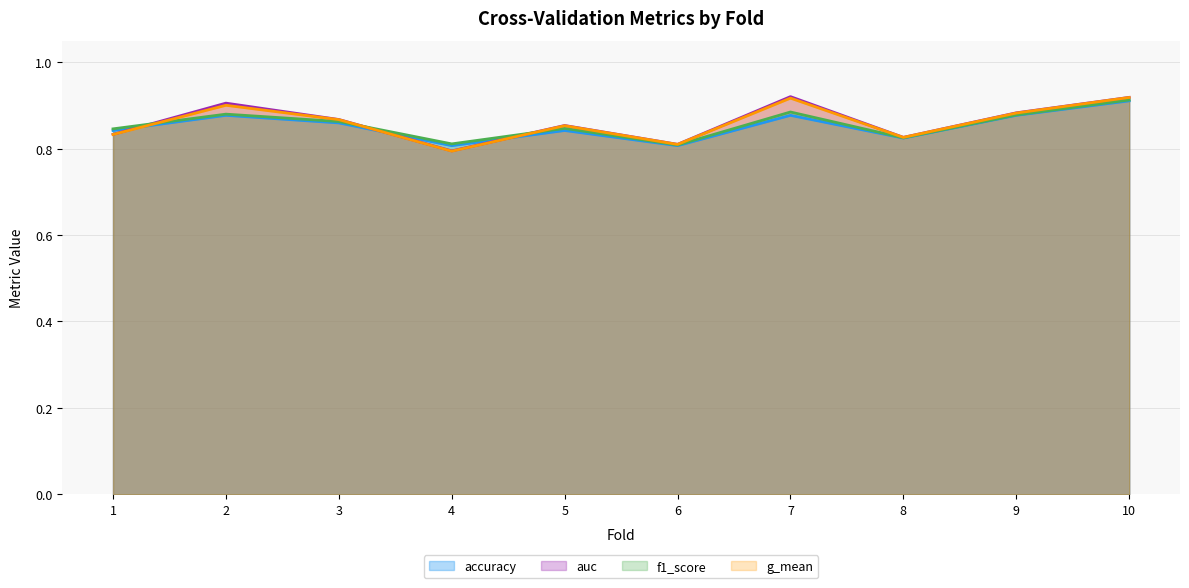

What is the value of the f1_score point at the 5th from the left?

0.8